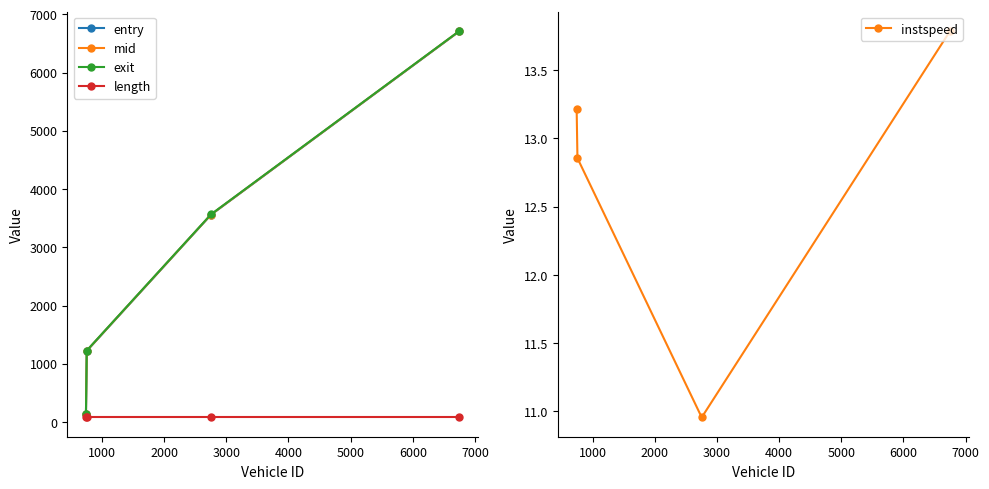

True or false: mid has more than 2 interior local peaks.

False